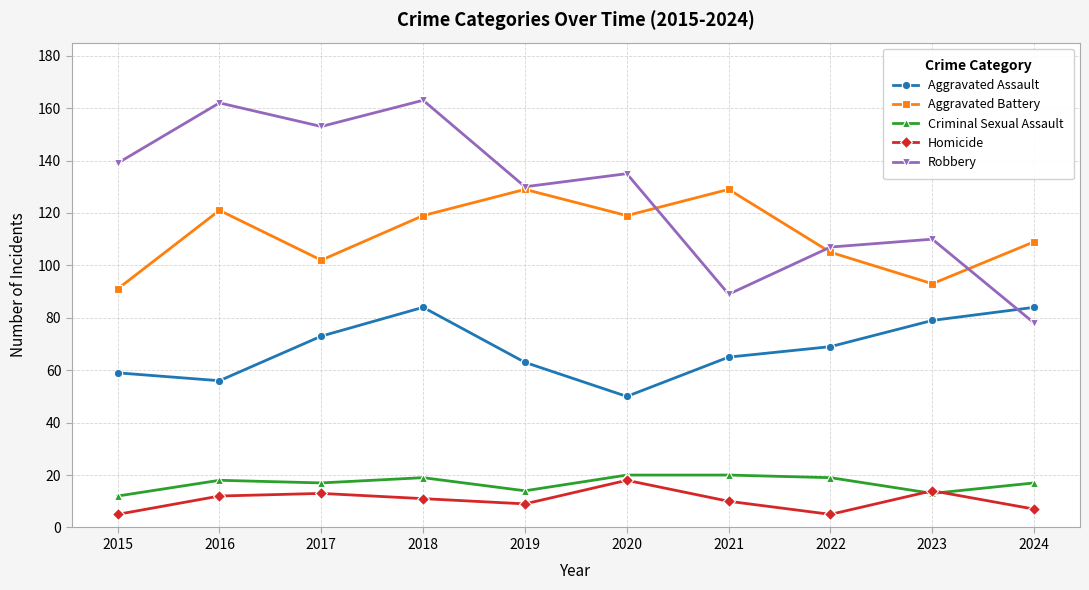

What is the difference between the maximum and minimum values in the Aggravated Battery series?

38